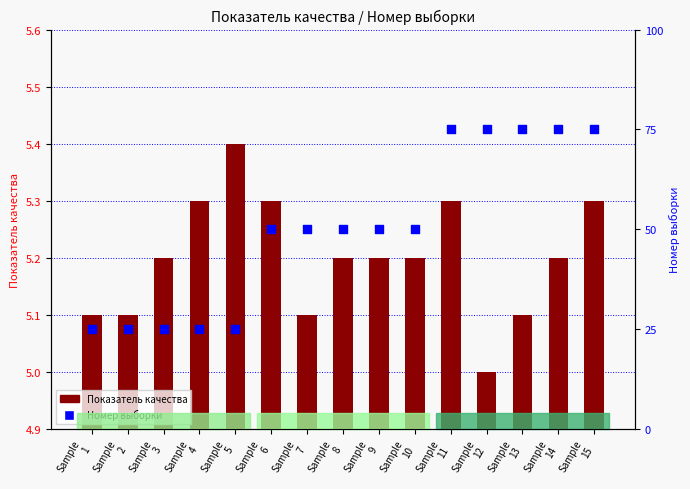

What are all the series names shown in the legend?

Показатель качества, Номер выборки